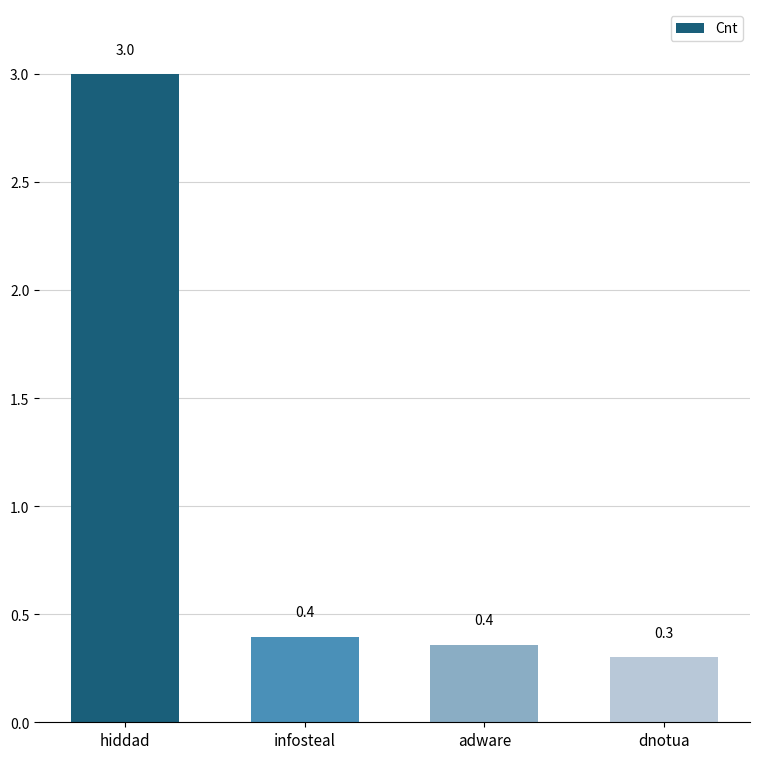

What position from the right is hiddad?

4